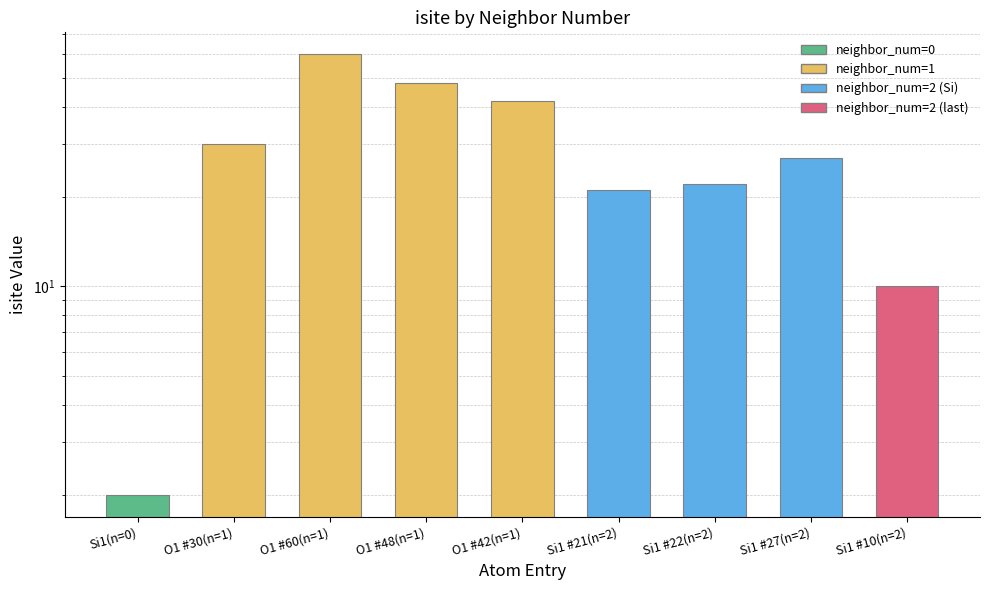

How many categories are shown in the chart?

9